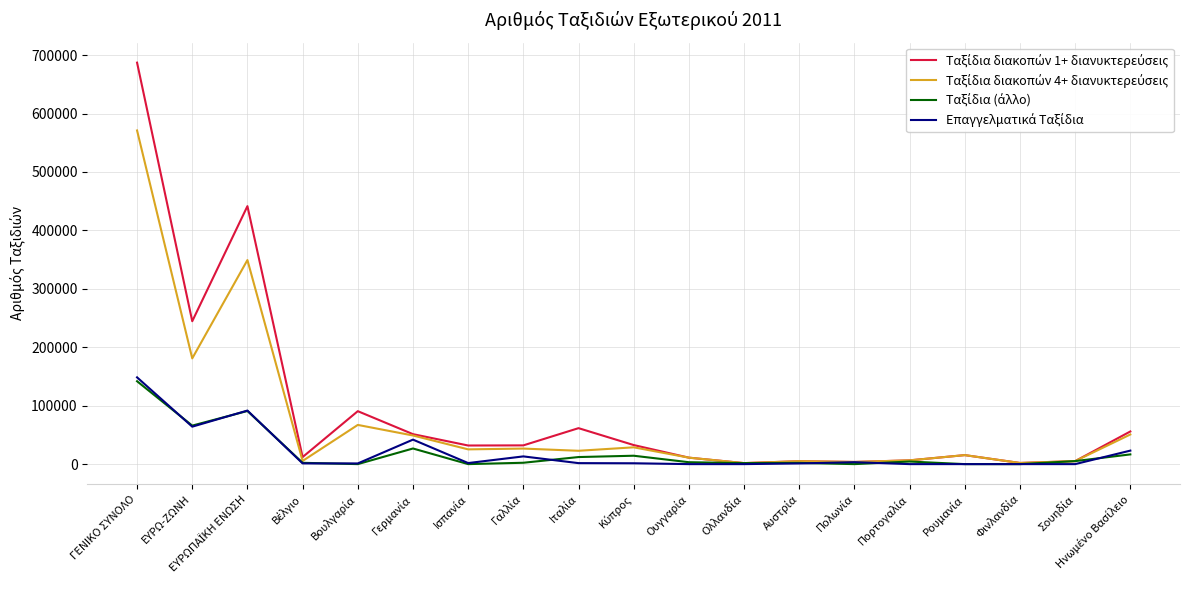

At which category is the sum across all series the highest?

ΓΕΝΙΚΟ ΣΥΝΟΛΟ